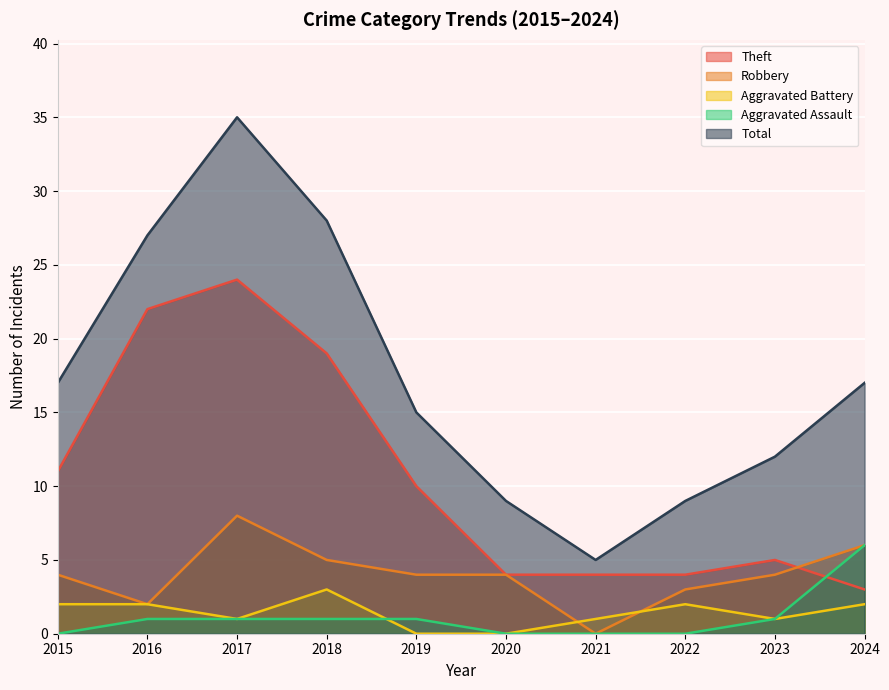

Reading left to right, extract all data points from this chart.

Theft: 11	22	24	19	10	4	4	4	5	3
Robbery: 4	2	8	5	4	4	0	3	4	6
Aggravated Battery: 2	2	1	3	0	0	1	2	1	2
Aggravated Assault: 0	1	1	1	1	0	0	0	1	6
Total: 17	27	35	28	15	9	5	9	12	17